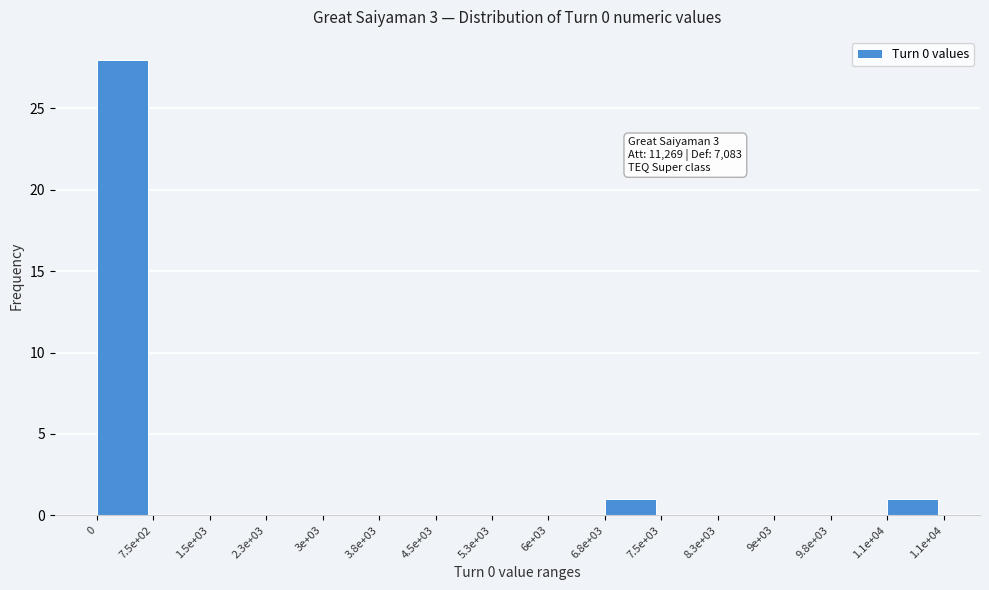

Reading left to right, list all the values displayed in this chart.

0=28	7.5e+02=0	1.5e+03=0	2.3e+03=0	3e+03=0	3.8e+03=0	4.5e+03=0	5.3e+03=0	6e+03=0	6.8e+03=1	7.5e+03=0	8.3e+03=0	9e+03=0	9.8e+03=0	1.1e+04=1